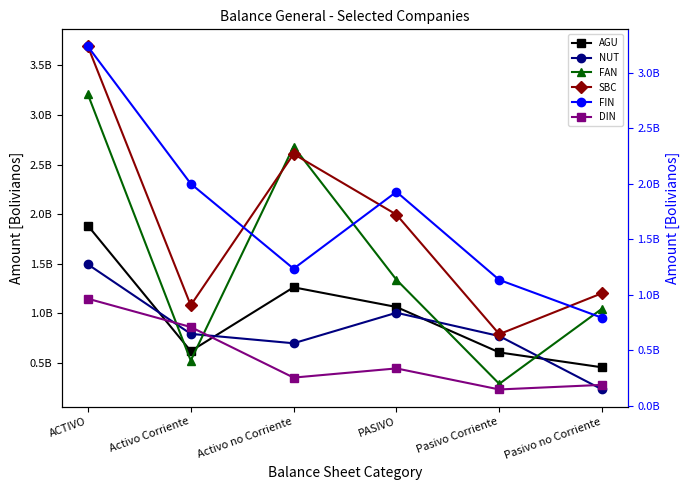

Rank the series by their maximum value, from highest to lowest.

SBC, FIN, FAN, AGU, NUT, DIN